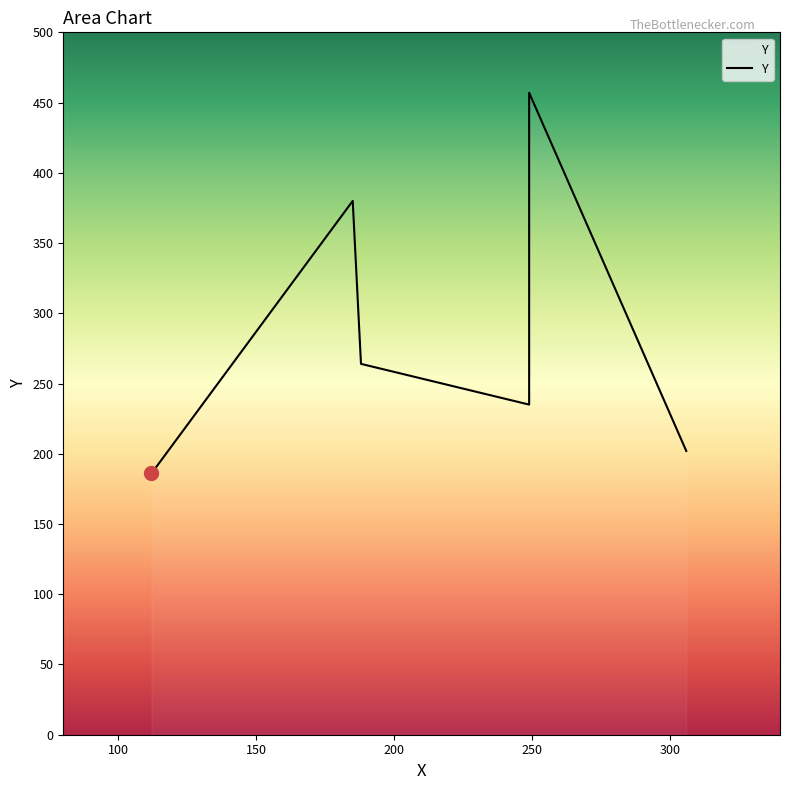

Rank the categories by value from highest to lowest.

249, 185, 188, 249, 306, 112